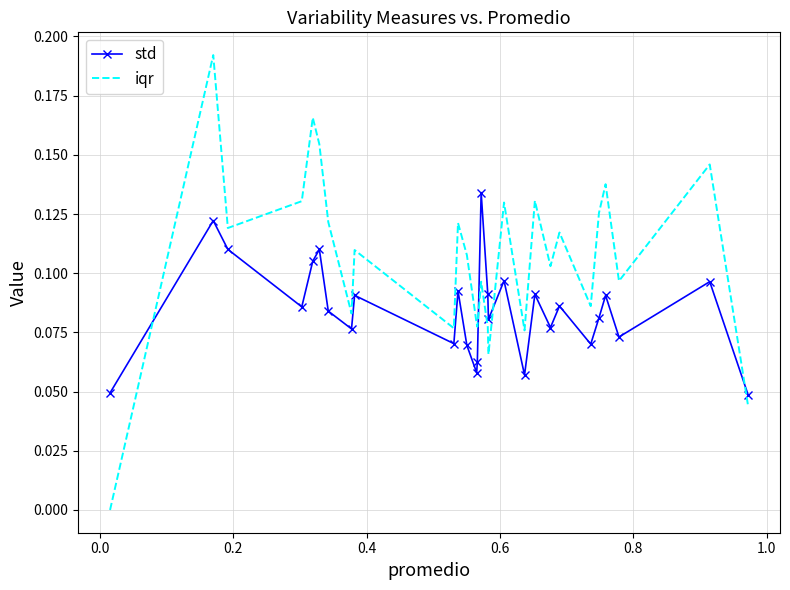

Which series has the largest total across all categories?

iqr